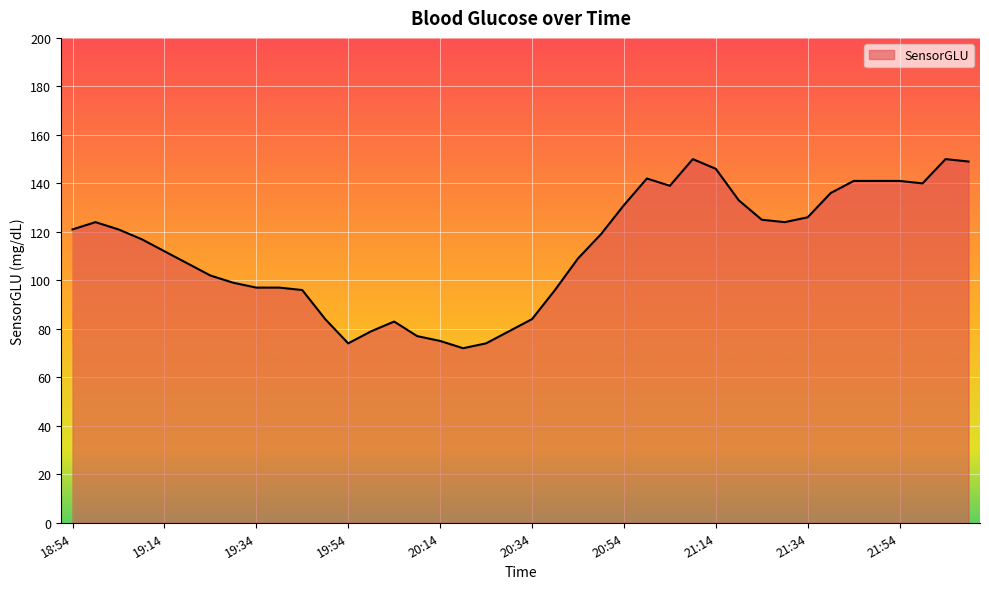

What is the maximum value shown in the chart?

150